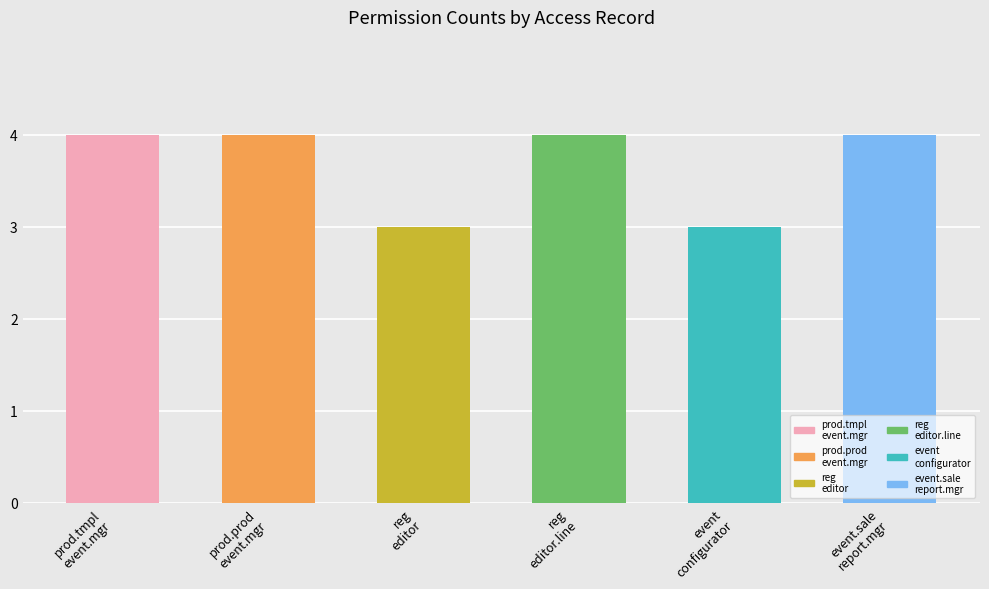

Reading left to right, list all the values displayed in this chart.

4	4	3	4	3	4